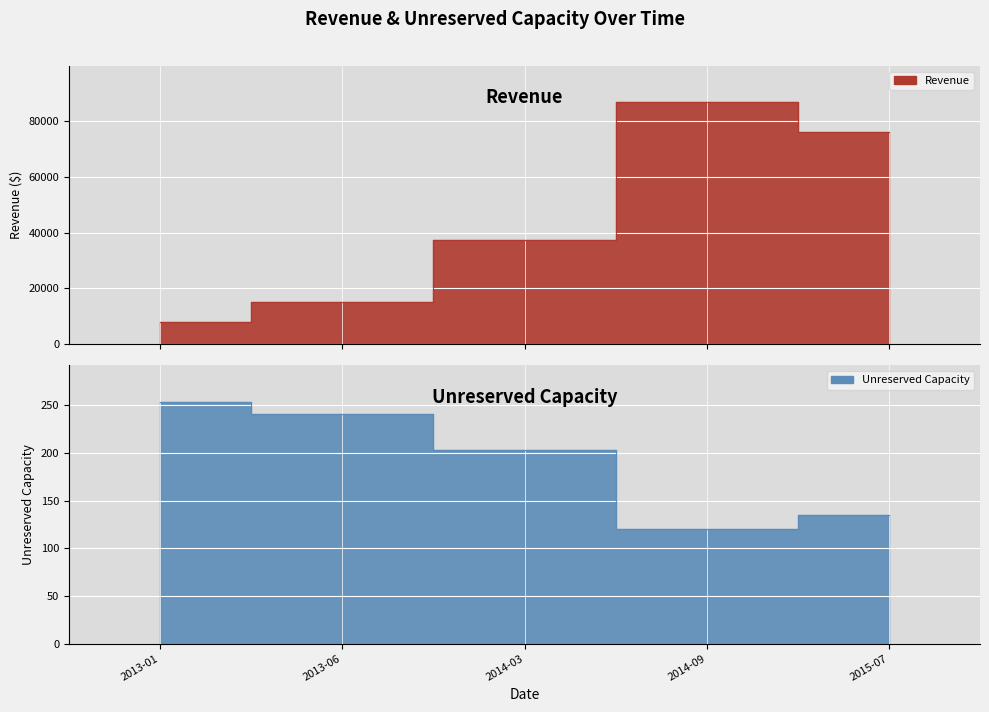

How many categories are shown in the chart?

5